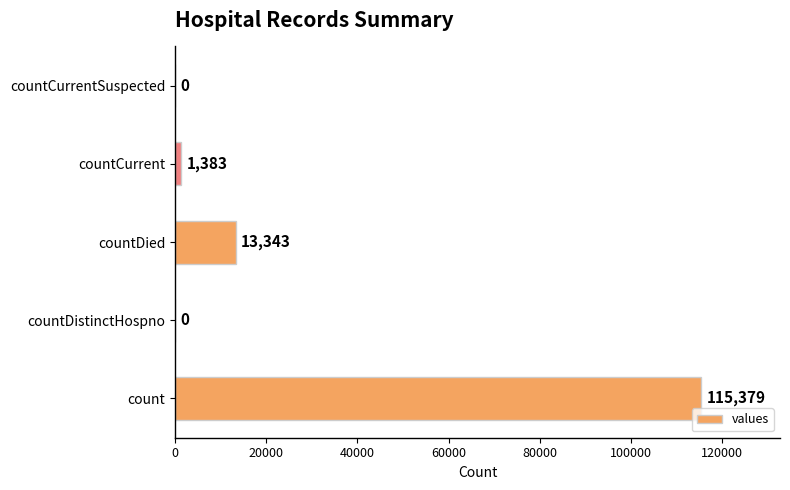

Between countCurrent and count, which is larger?

count